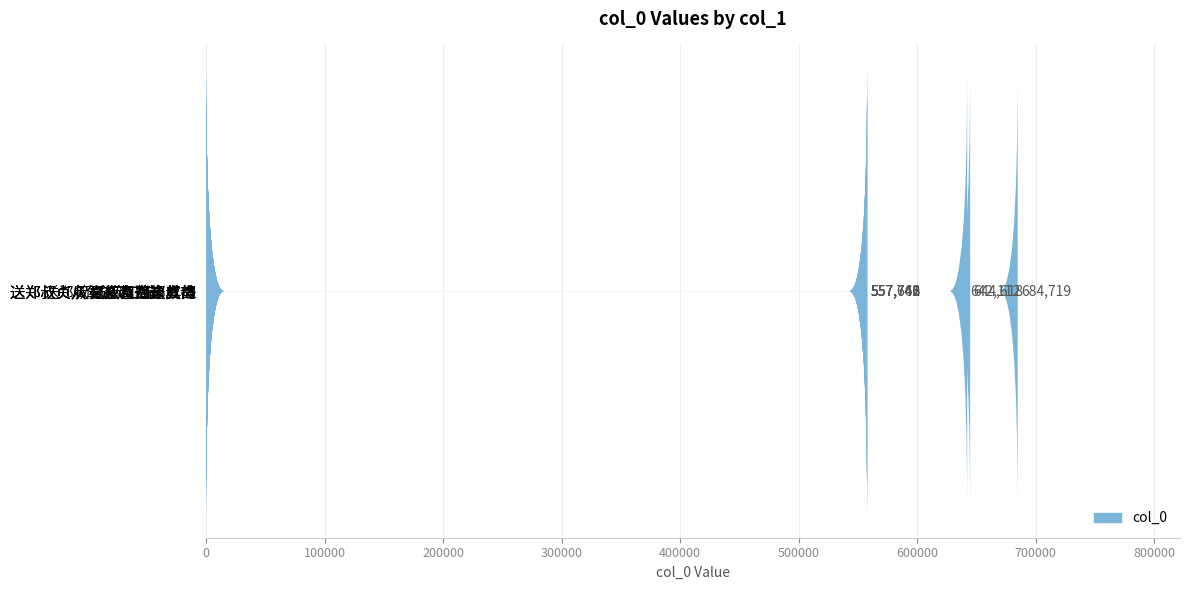

Count the number of categories in the chart.

8